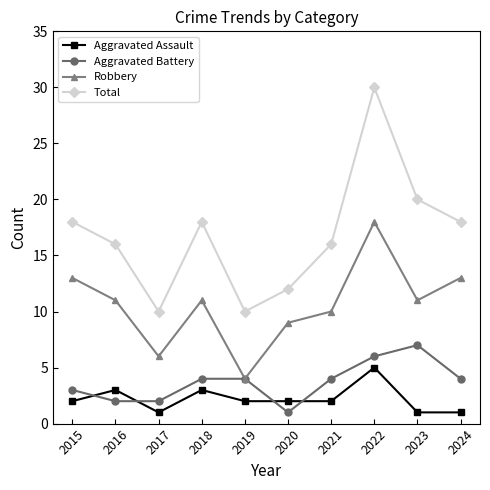

Reading right to left, what are all the values shown in this chart?

Aggravated Assault: 2024=1	2023=1	2022=5	2021=2	2020=2	2019=2	2018=3	2017=1	2016=3	2015=2
Aggravated Battery: 2024=4	2023=7	2022=6	2021=4	2020=1	2019=4	2018=4	2017=2	2016=2	2015=3
Robbery: 2024=13	2023=11	2022=18	2021=10	2020=9	2019=4	2018=11	2017=6	2016=11	2015=13
Total: 2024=18	2023=20	2022=30	2021=16	2020=12	2019=10	2018=18	2017=10	2016=16	2015=18